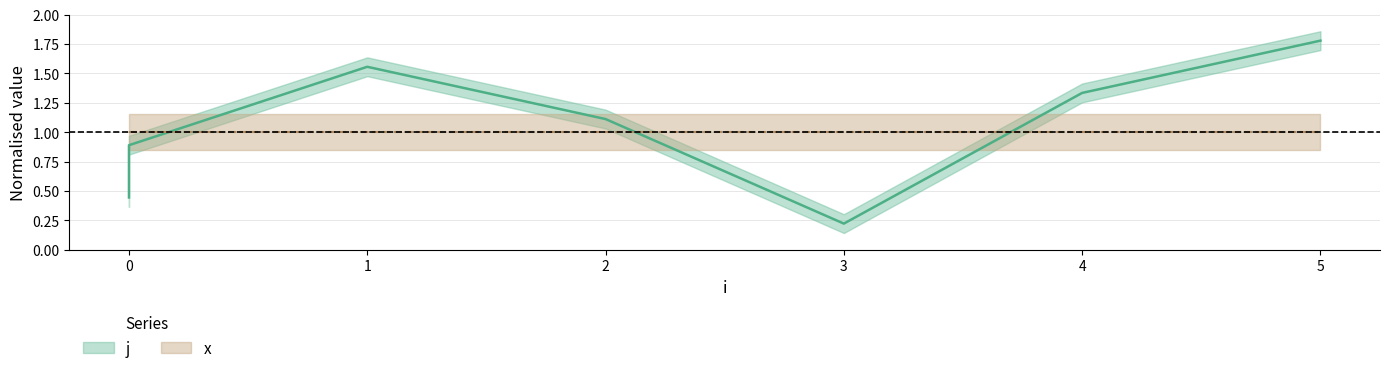

Reading left to right, list all the values displayed in this chart.

0.4	0.7	0.9	1.6	1.1	0.2	1.3	1.8